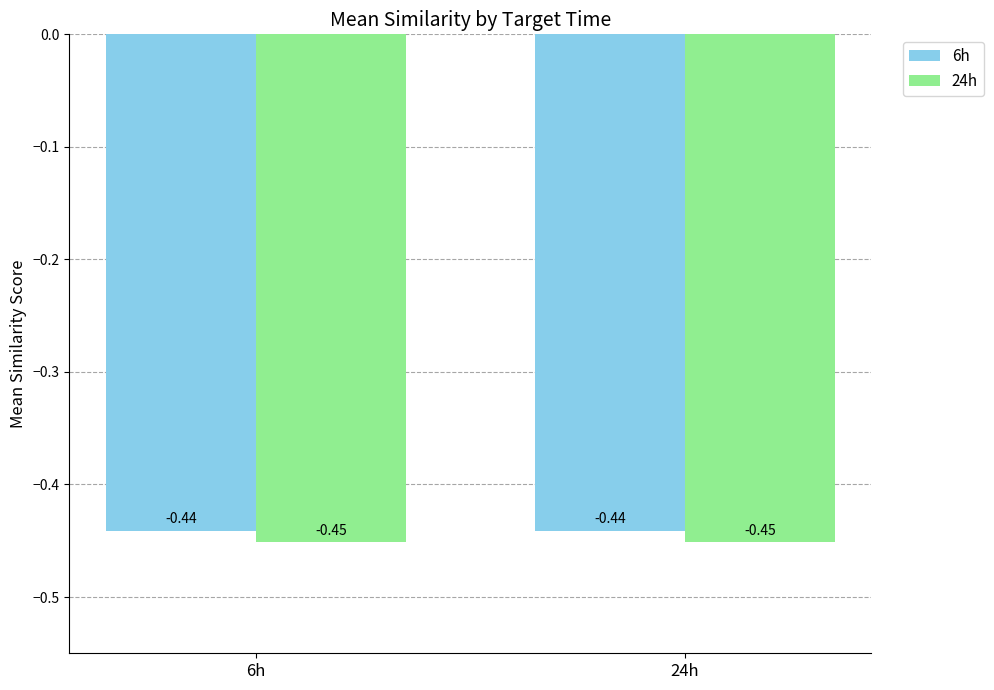

Rank the series at 6h from highest to lowest value.

6h, 24h